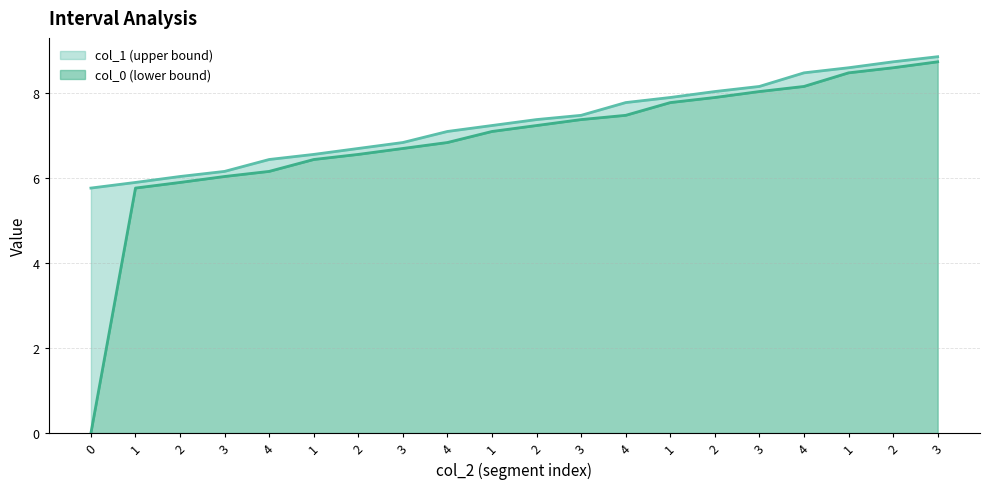

At which category is the sum across all series the highest?

3